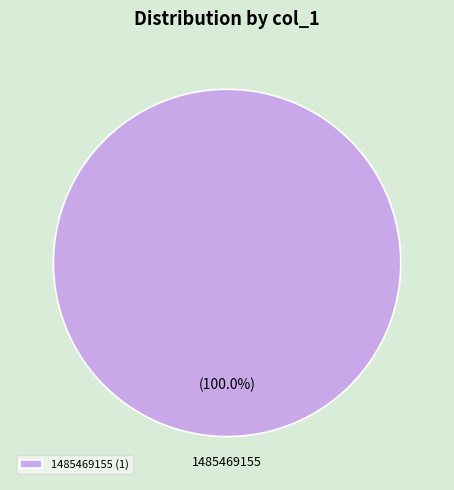

Does any single category account for the majority?

Yes